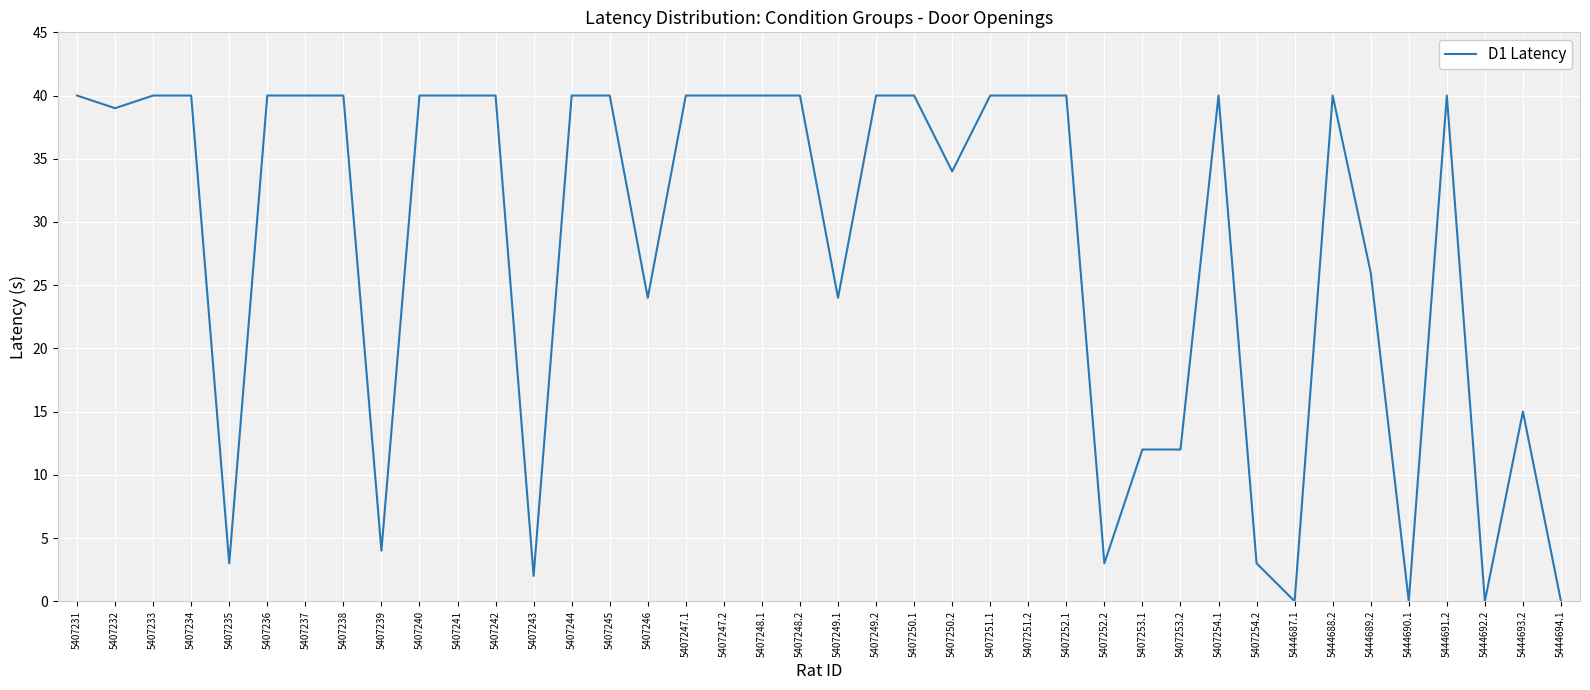

The value at 5407248.2 is 40. True or false?

True